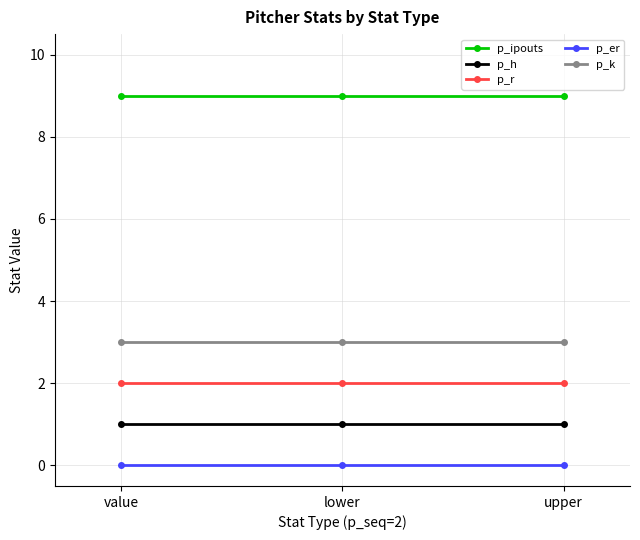

What is the difference between the highest and lowest values at upper?

9